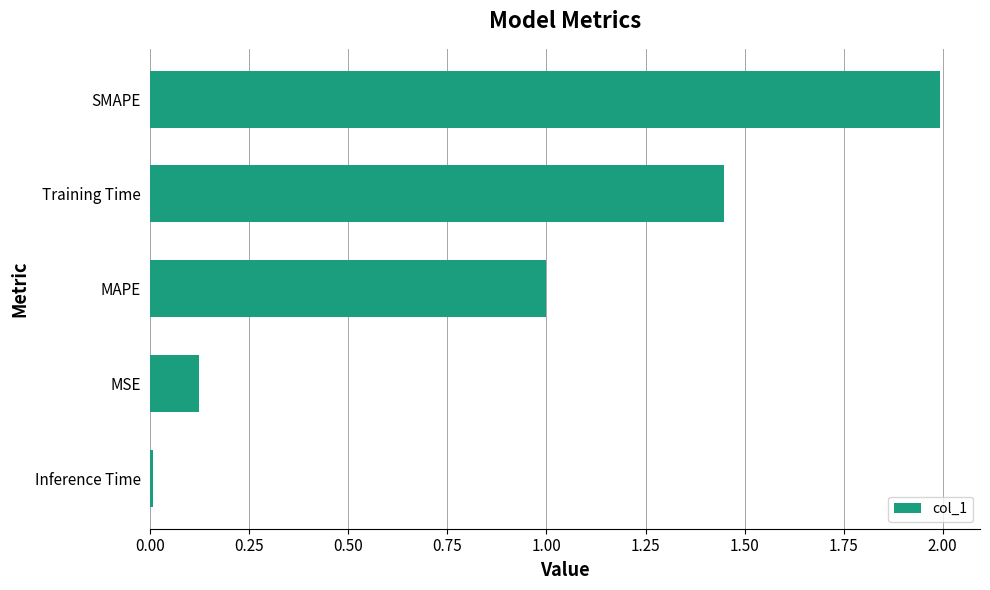

List the labels in order of value, smallest first.

Inference Time, MSE, MAPE, Training Time, SMAPE